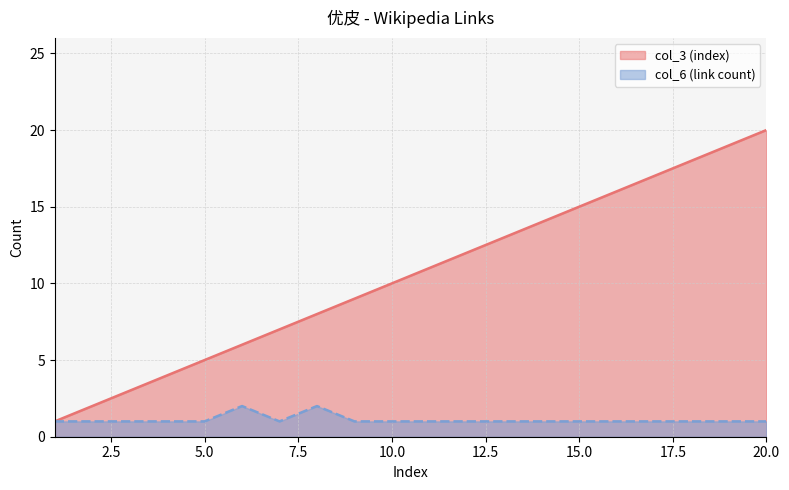

At 1, list the series in order from largest to smallest.

col_3 (index), col_6 (link count)